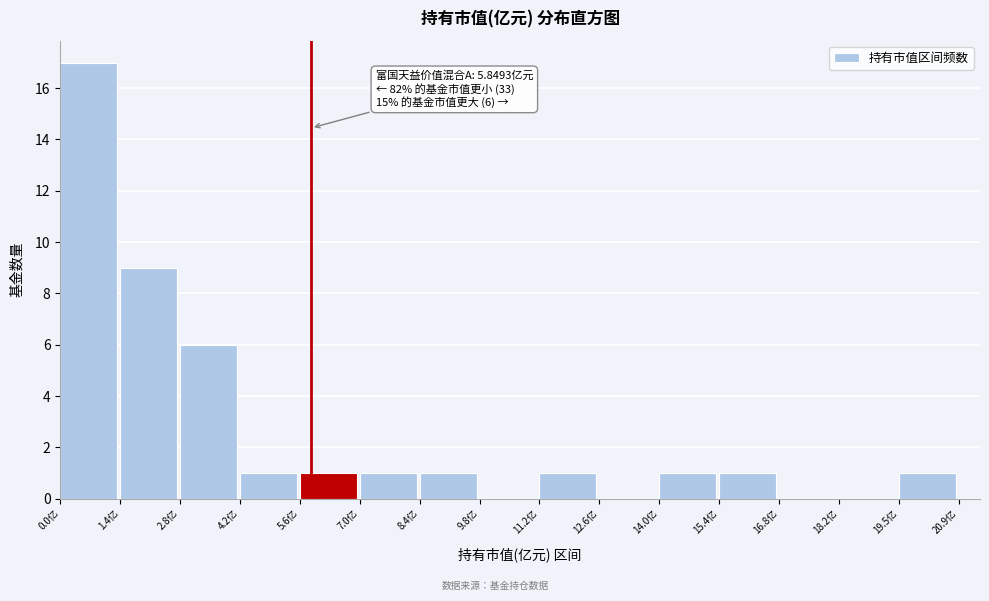

Over which range of the x-axis is the bar tallest?

0.0 to 1.4